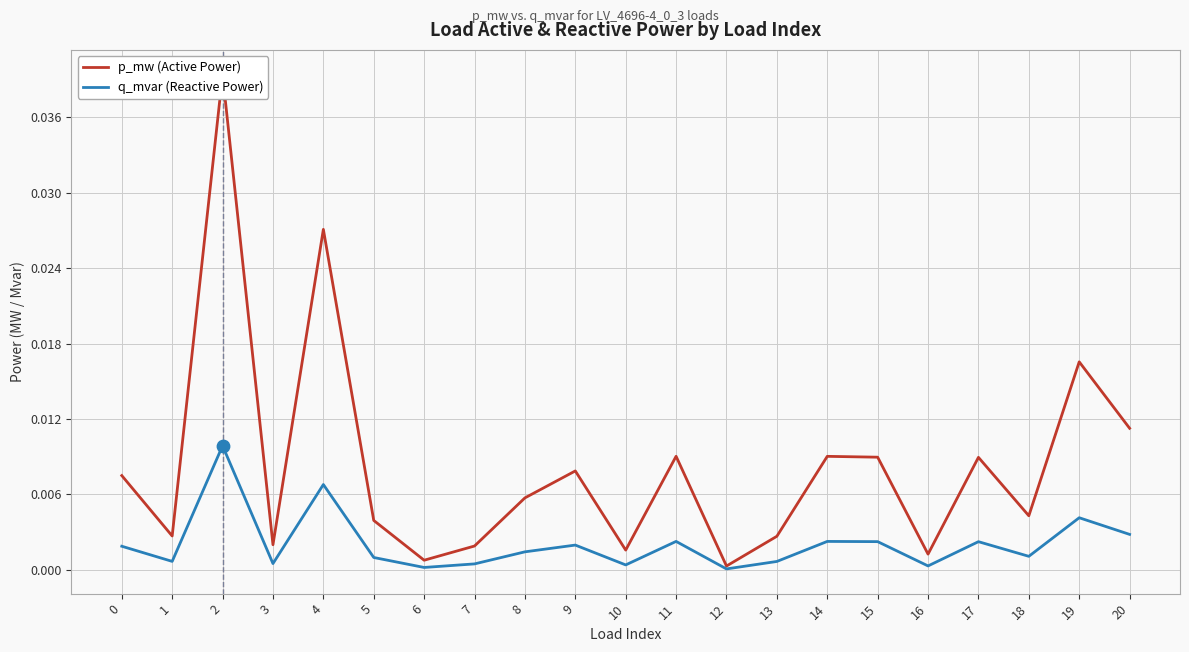

At which category is the sum across all series the highest?

2